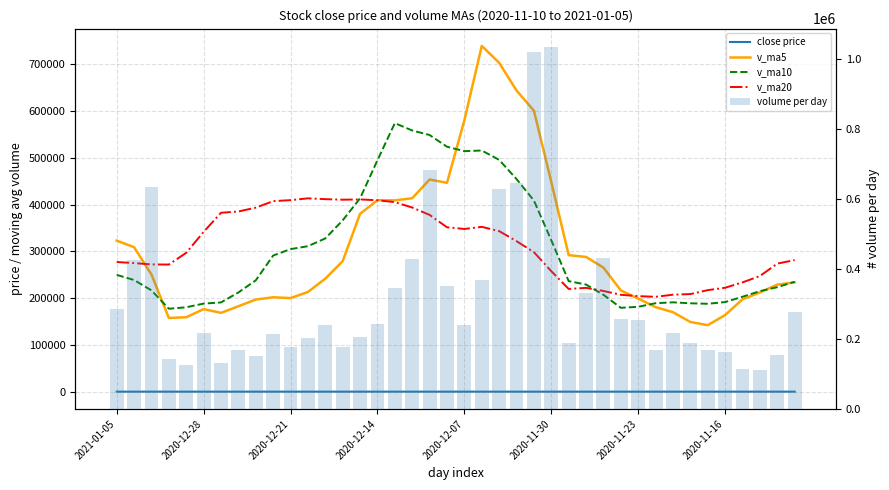

How many groups of bars are there?

40